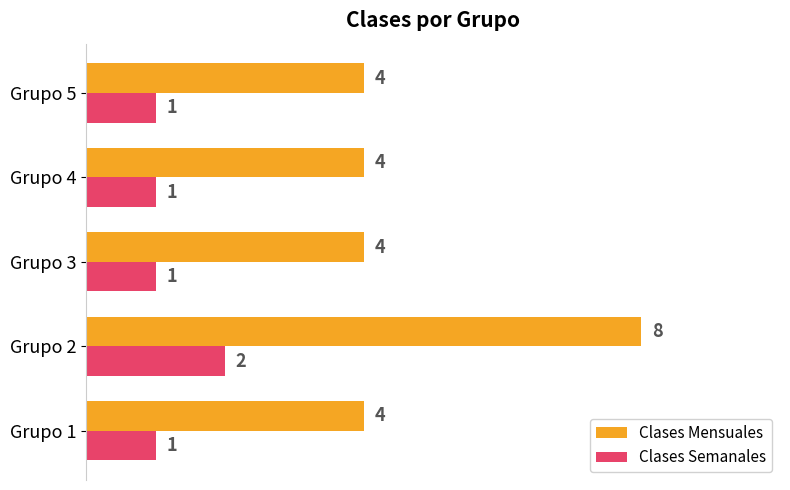

Is the value of Clases Semanales at Grupo 5 greater than the value of Clases Mensuales at Grupo 2?

No